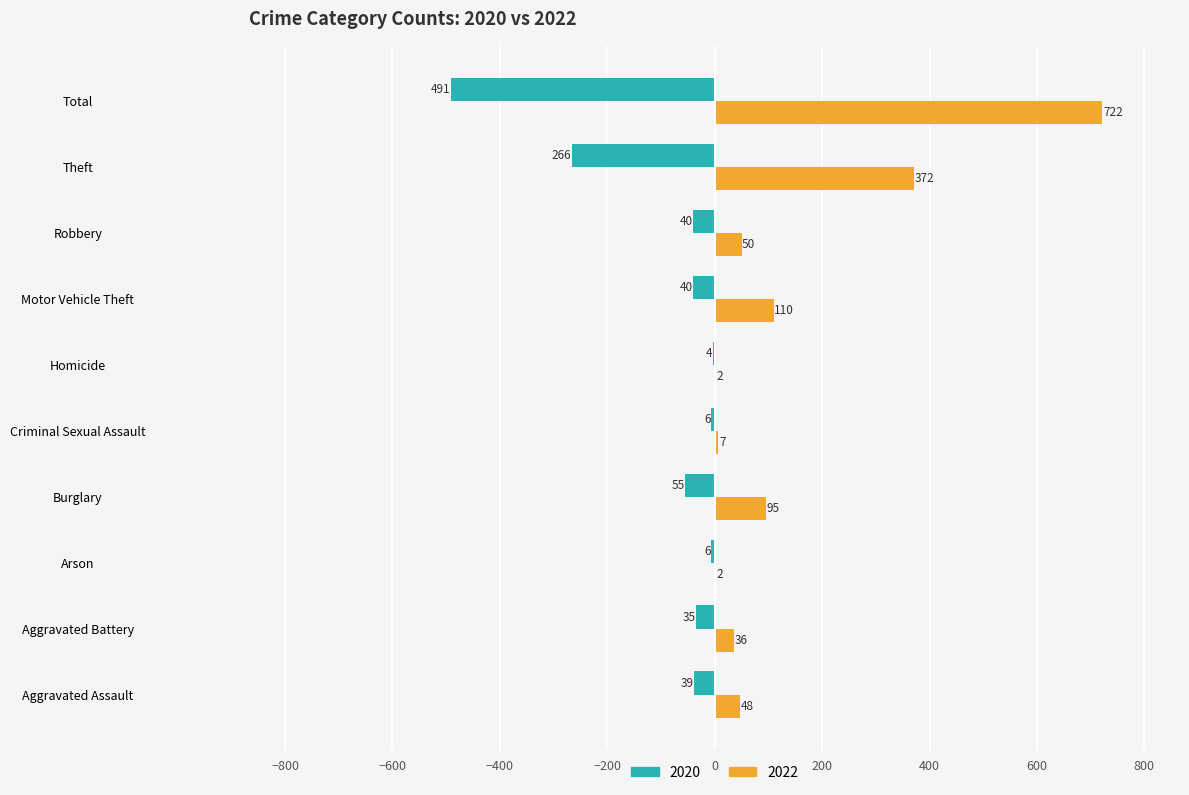

What value does the 2020 series have at Theft, to the nearest 50?

-250